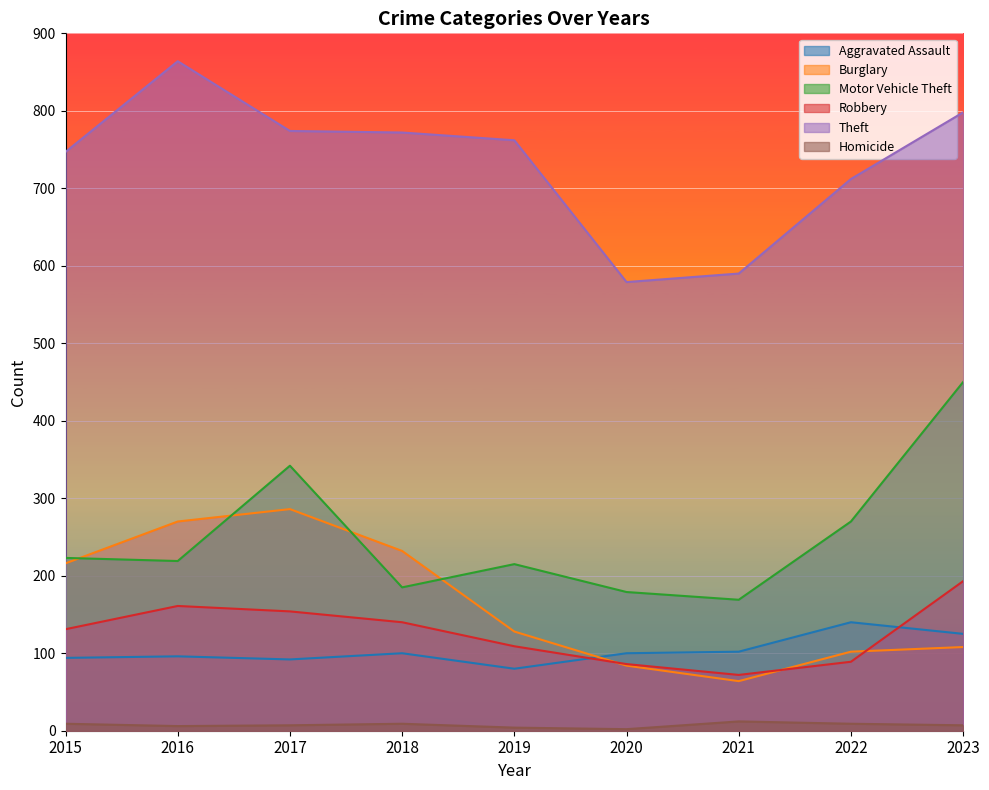

Which has a higher value, 2021 or 2020?

2021